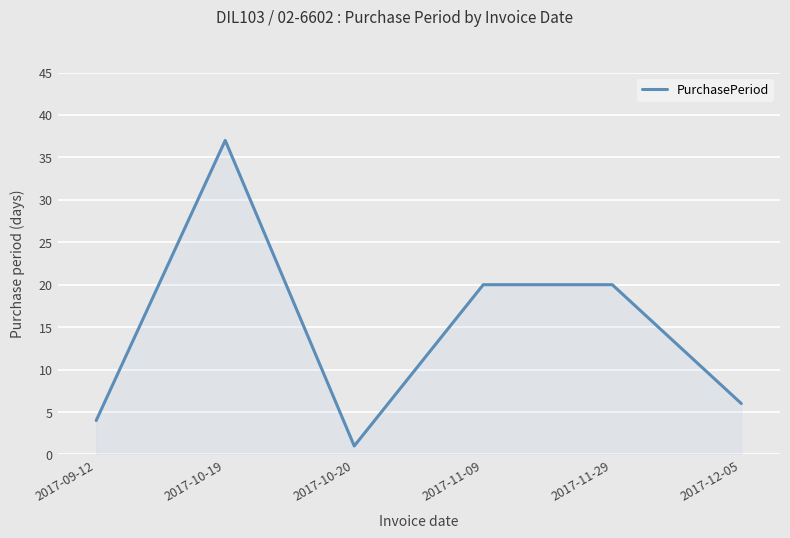

Reading right to left, transcribe all the data shown in this chart.

6	20	20	1	37	4